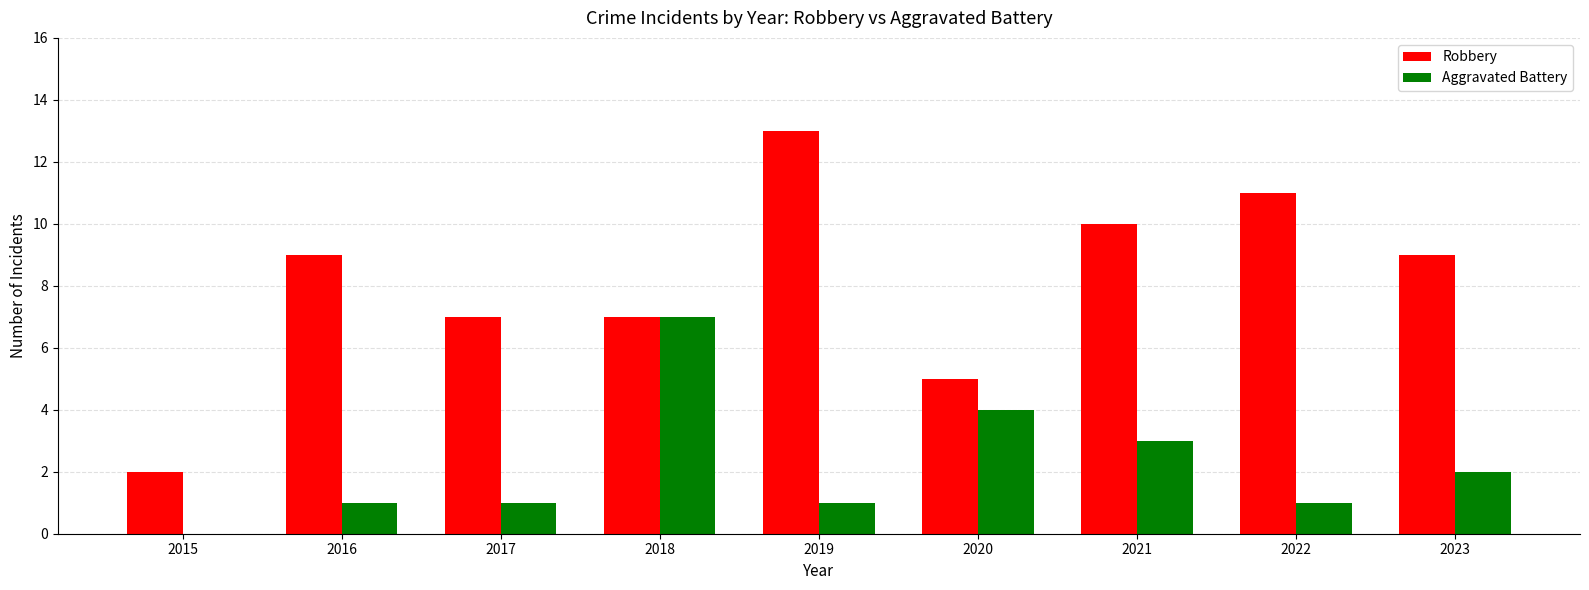

Which category has the highest value across all series?

2019